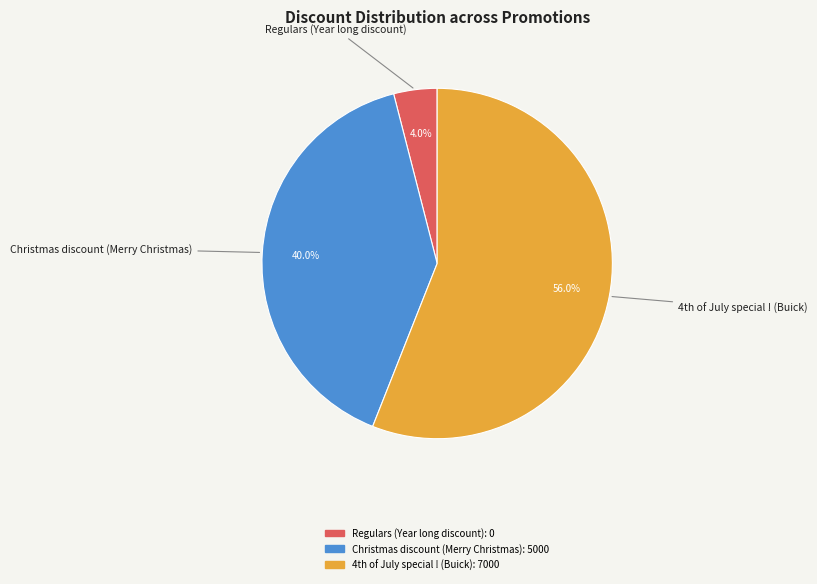

What is the smallest slice in the pie chart?

Regulars (Year long discount)